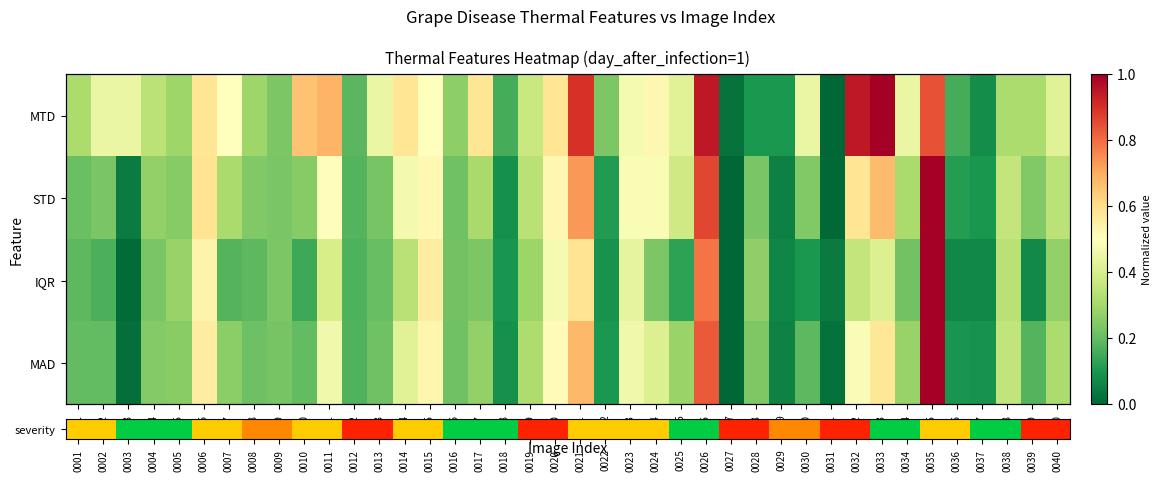

Rank the series by their maximum value, from highest to lowest.

severity, STD, IQR, MAD